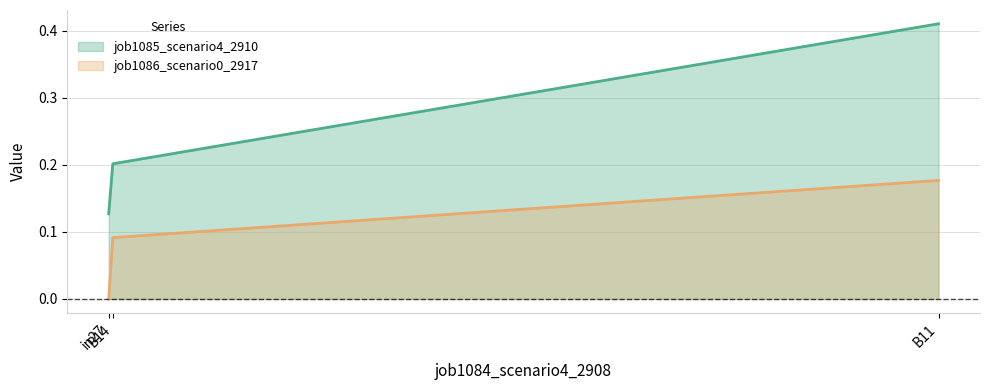

At B14, list the series in order from largest to smallest.

job1085_scenario4_2910, job1086_scenario0_2917